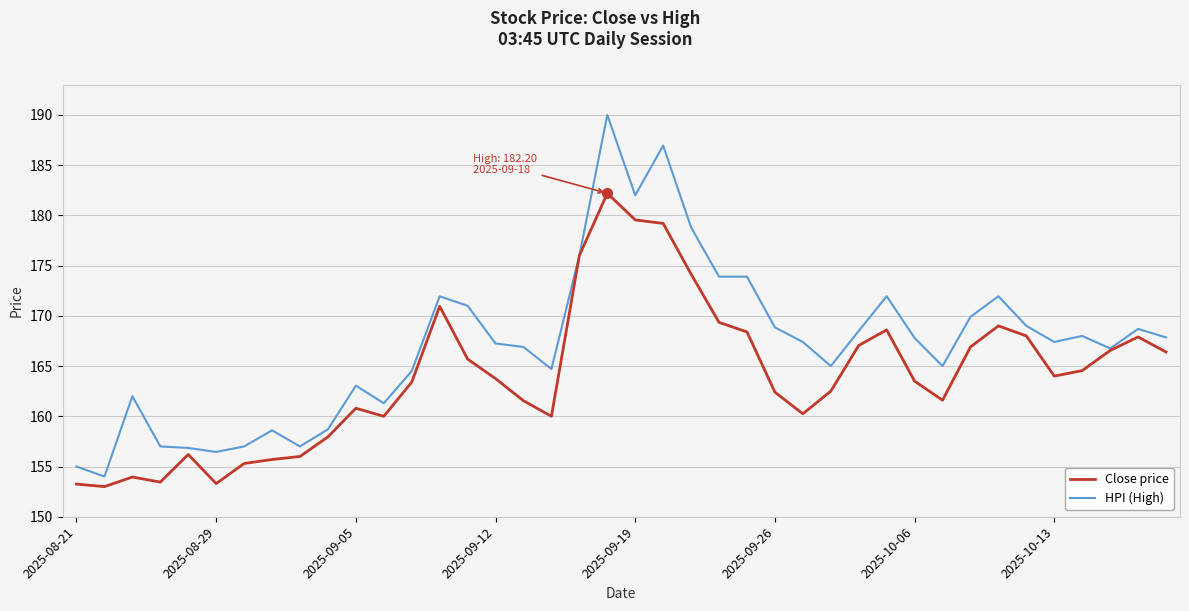

Rank the series by their maximum value, from lowest to highest.

Close price, HPI (High)